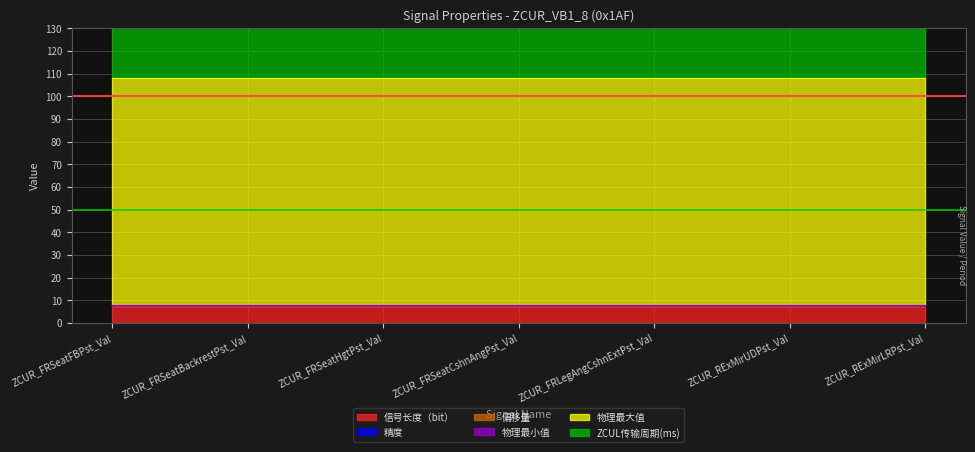

True or false: 精度 and 物理最小值 intersect in this chart.

False